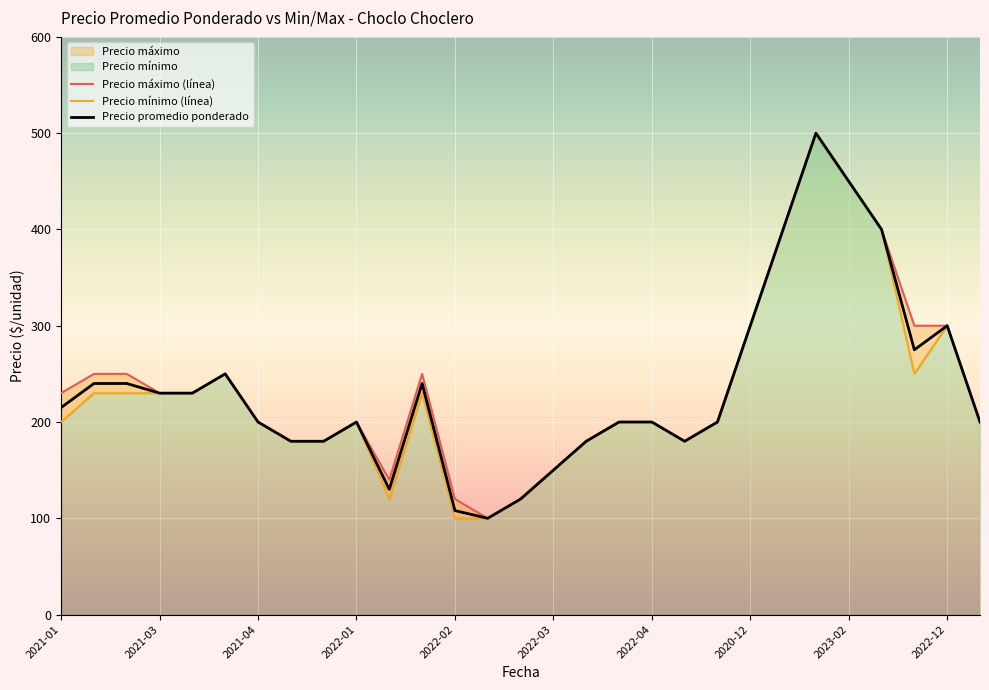

Reading right to left, transcribe all the data shown in this chart.

Precio promedio ponderado: 200	300	275	400	450	500	400	300	200	180	200	200	180	150	120	100	108	240	130	200	180	180	200	250	230	230	240	240	215
Precio máximo: 200	300	300	400	450	500	400	300	200	180	200	200	180	150	120	100	120	250	140	200	180	180	200	250	230	230	250	250	230
Precio mínimo: 200	300	250	400	450	500	400	300	200	180	200	200	180	150	120	100	100	230	120	200	180	180	200	250	230	230	230	230	200